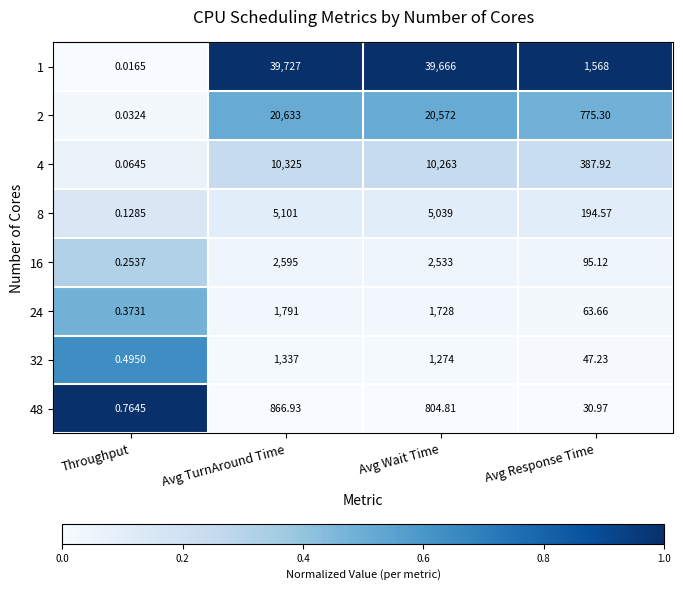

Where is 24 nearest to the value 895?

Avg Response Time